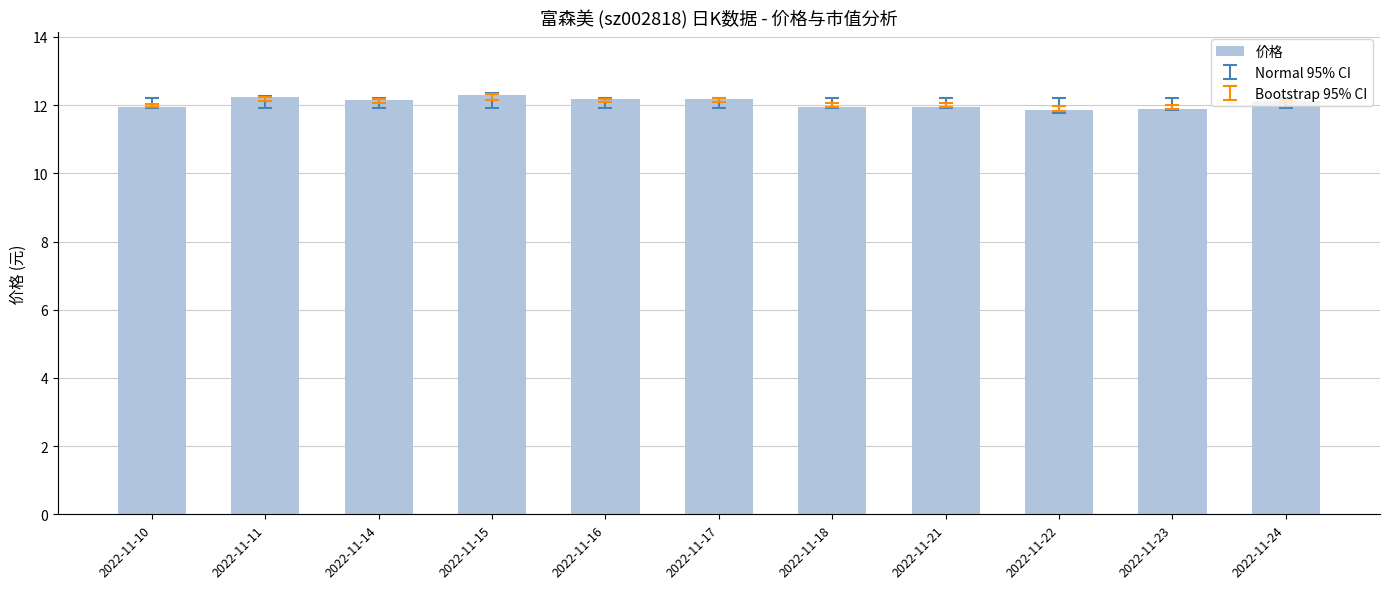

What is the value of the 1st bar from the left?

11.9